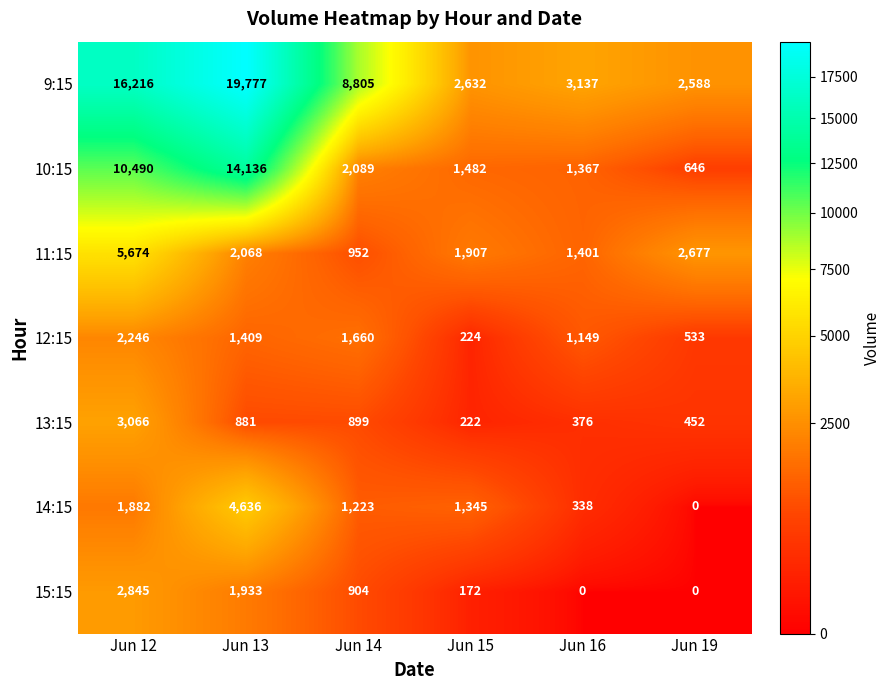

Count the number of categories in the chart.

6